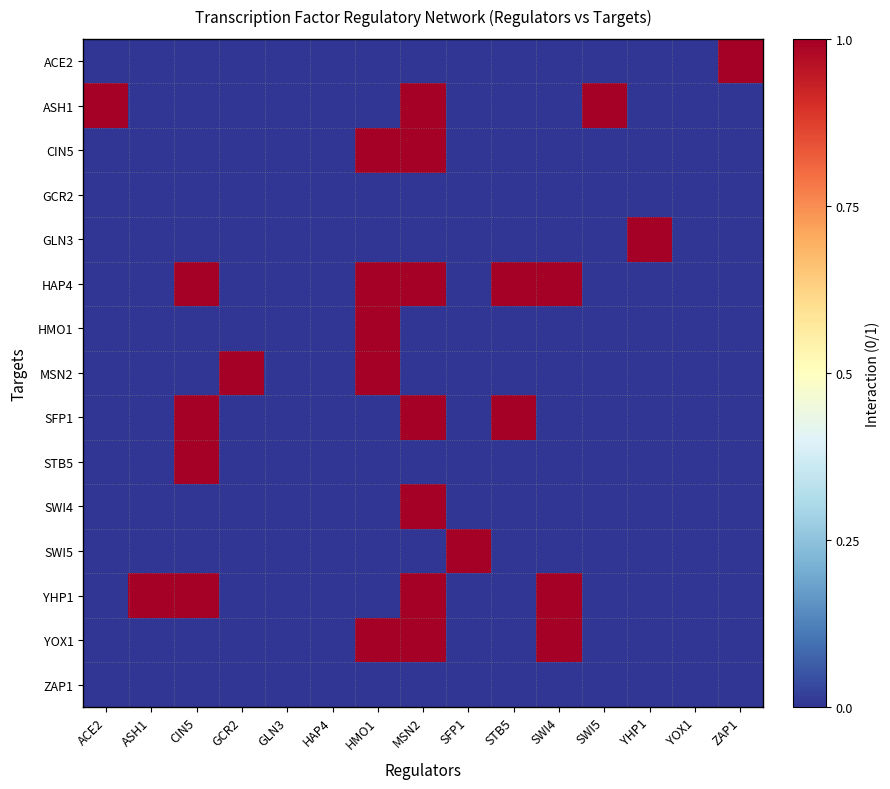

What is the total value across all series at CIN5?

4